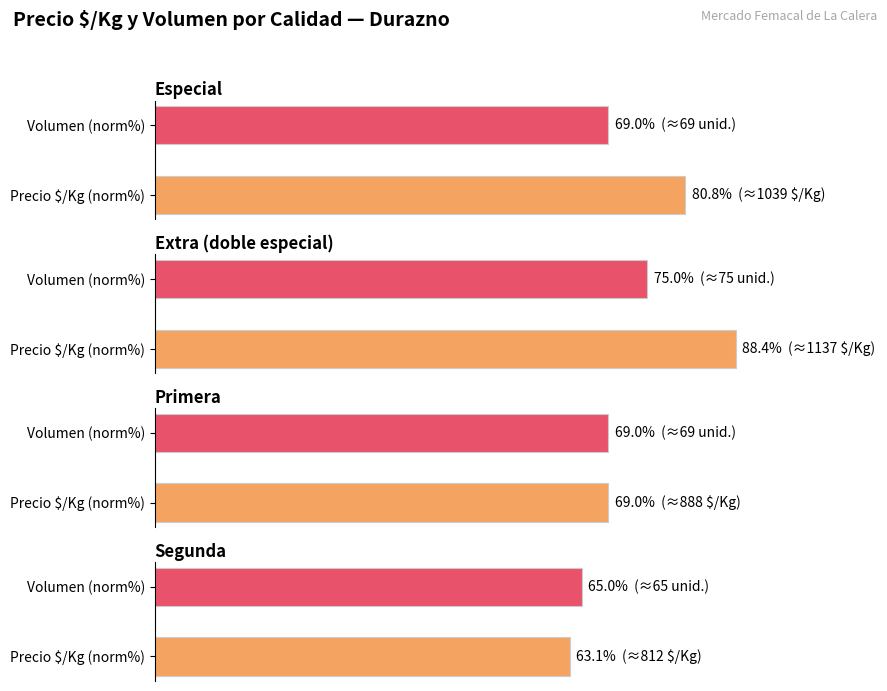

Which series has the widest spread of values?

Extra (doble especial)